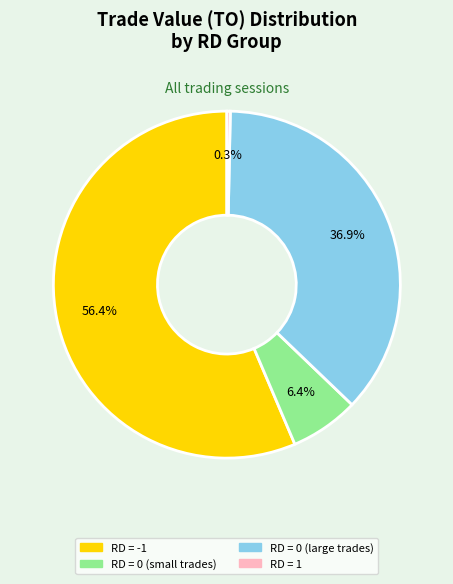

What is the total percentage of RD = 0 (small trades) and RD = 1?

6.7%